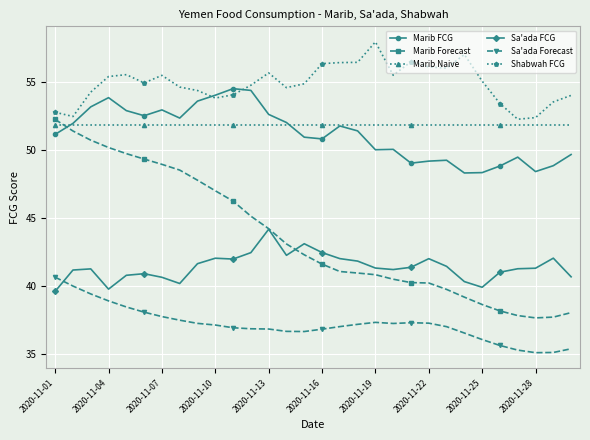

After their last crossing, which series has the higher values: Marib Forecast or Marib Naive?

Marib Naive